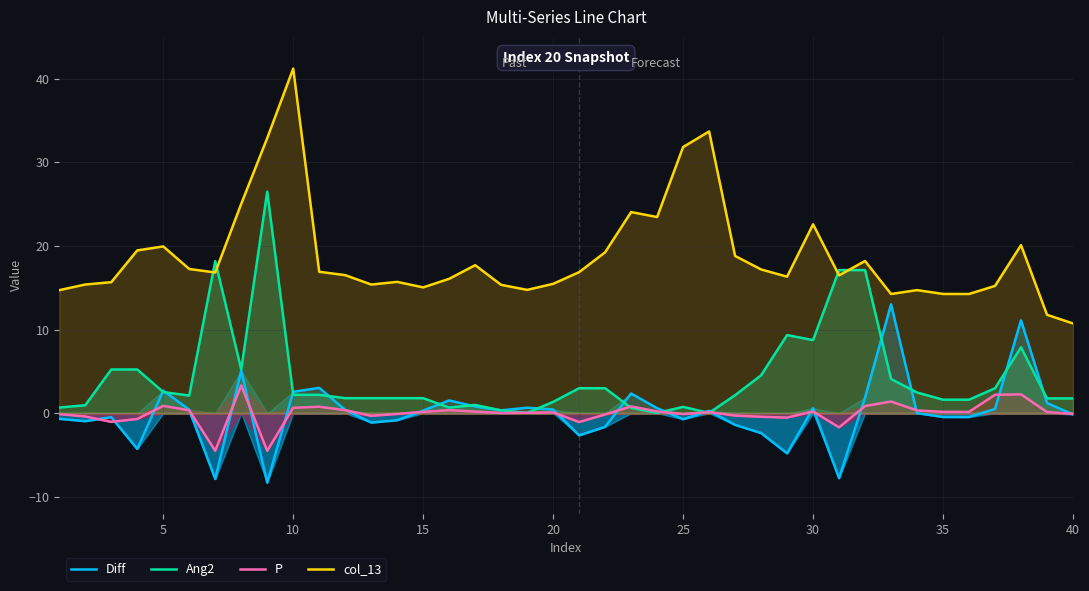

What is the value of the P point at the 17th from the left?

0.2